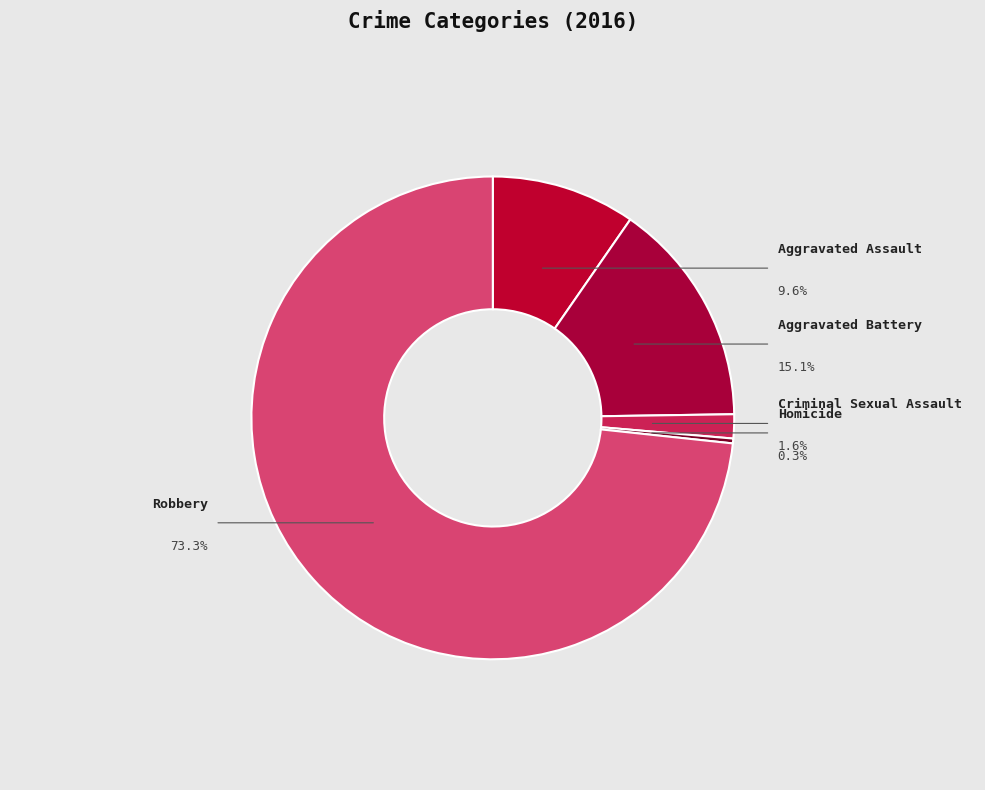

How many segments does this pie chart have?

5